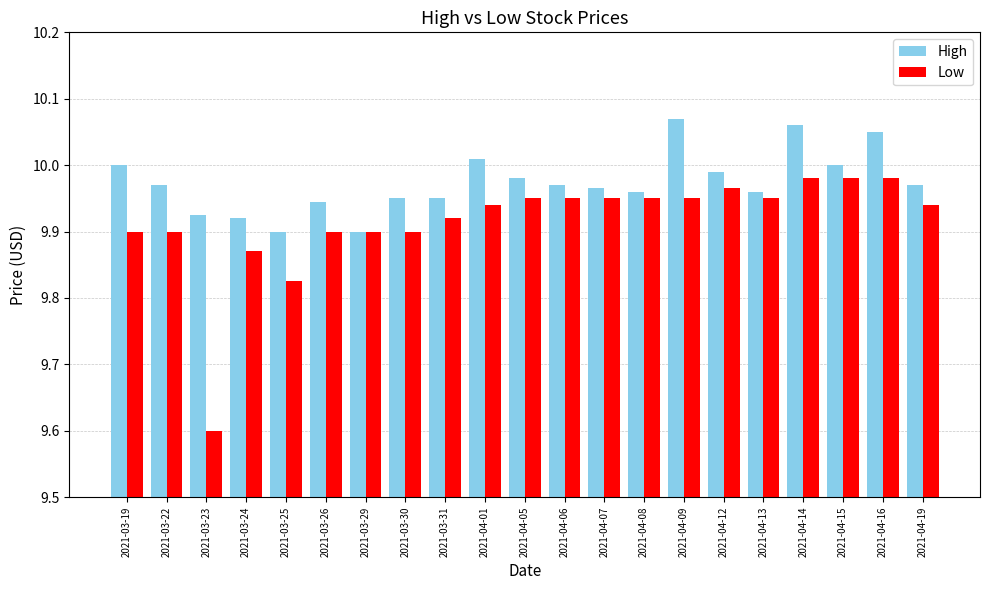

The value of Low at 2021-04-01 is 9.9. True or false?

True